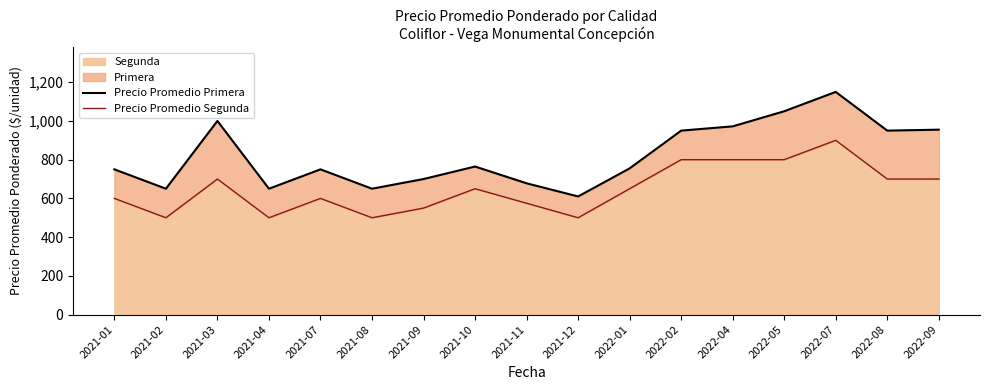

Reading right to left, list all the values displayed in this chart.

Precio Promedio Primera: 2022-09=955.0	2022-08=950.0	2022-07=1150.0	2022-05=1050.0	2022-04=972.0	2022-02=950.0	2022-01=755.0	2021-12=610.0	2021-11=678.0	2021-10=764.5	2021-09=700.0	2021-08=650.0	2021-07=750.0	2021-04=650.0	2021-03=1000.0	2021-02=650.0	2021-01=750.0
Precio Promedio Segunda: 2022-09=700.0	2022-08=700.0	2022-07=900.0	2022-05=800.0	2022-04=800.0	2022-02=800.0	2022-01=650.0	2021-12=500.0	2021-11=575.0	2021-10=650.0	2021-09=550.0	2021-08=500.0	2021-07=600.0	2021-04=500.0	2021-03=700.0	2021-02=500.0	2021-01=600.0